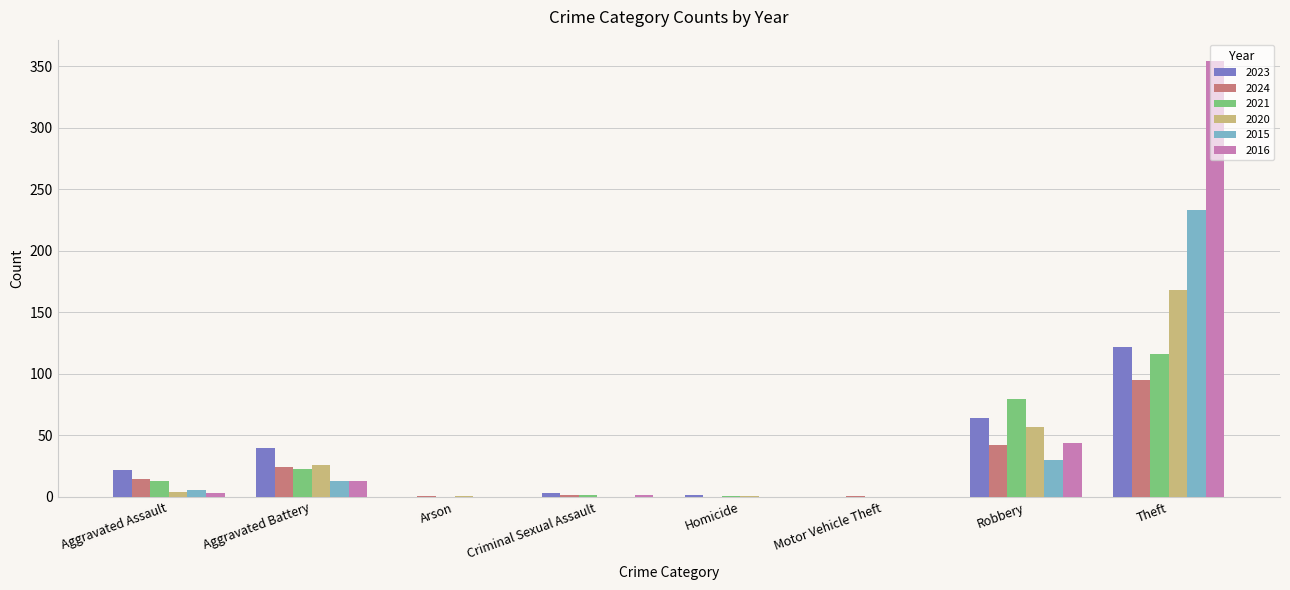

How many groups of bars are there?

8